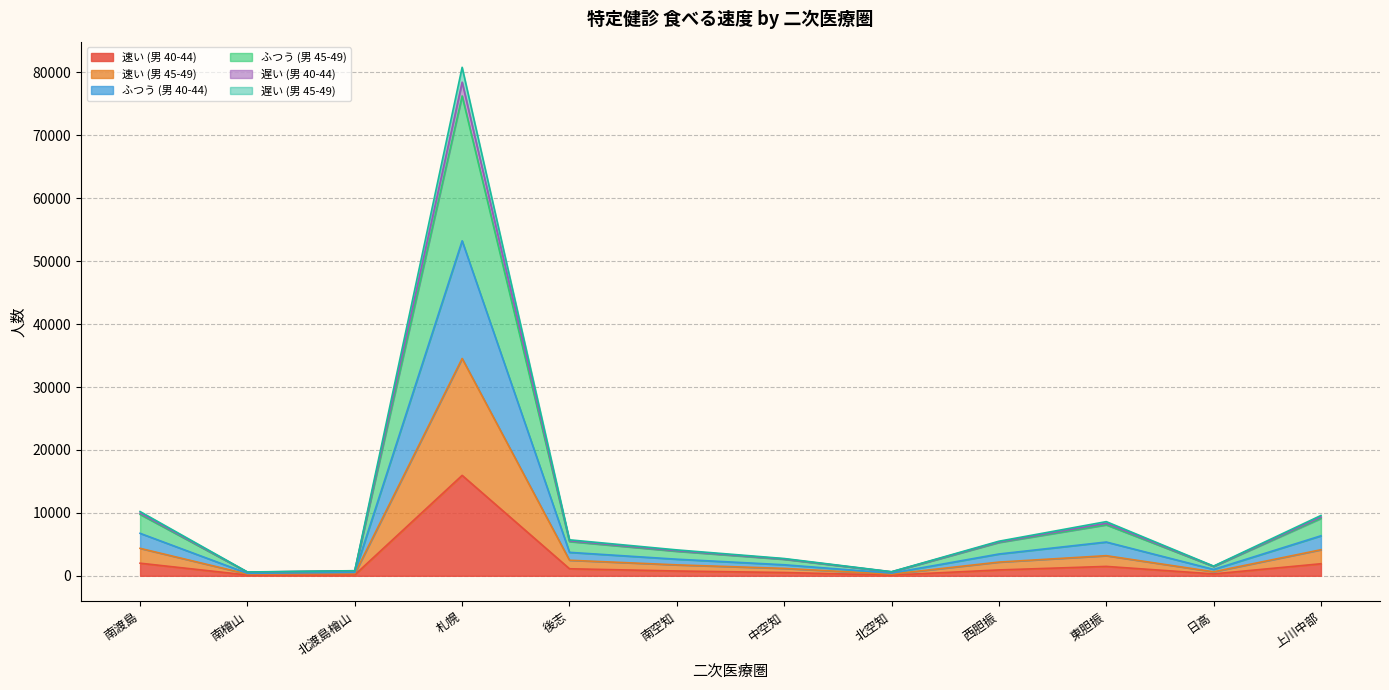

Which category has the highest value in the 速い (男 40-44) series?

札幌